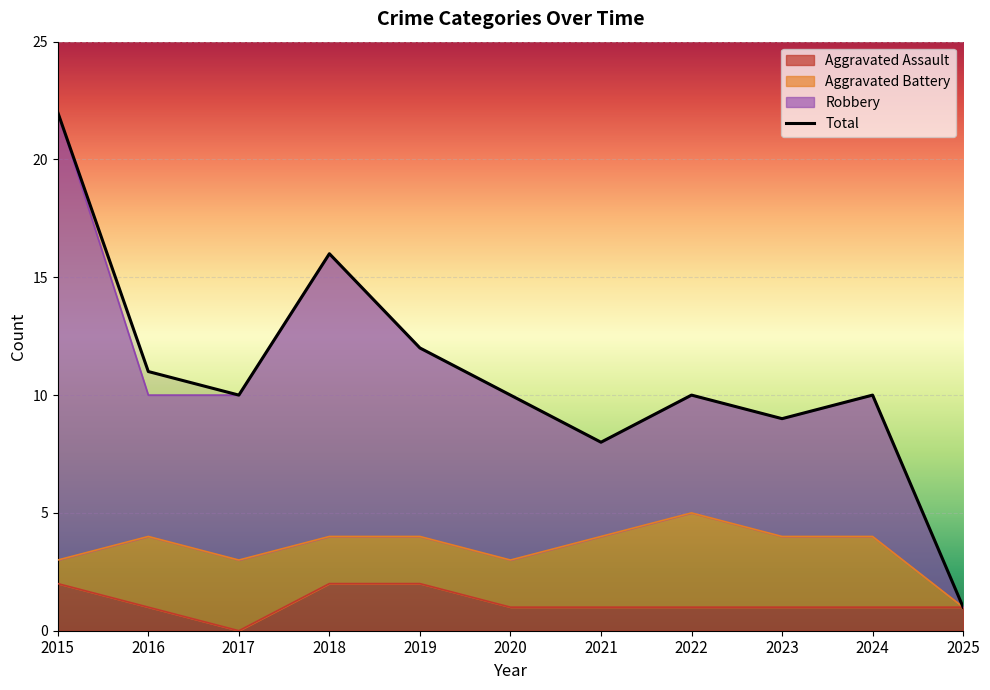

True or false: Aggravated Assault and Total cross at least once.

False